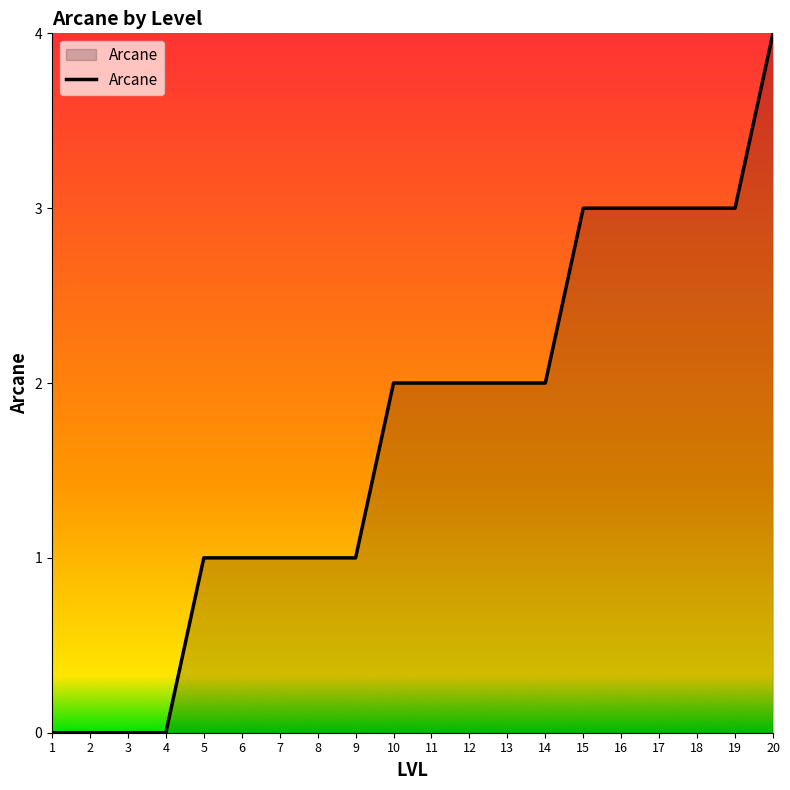

How many values are between 1 and 3?

15